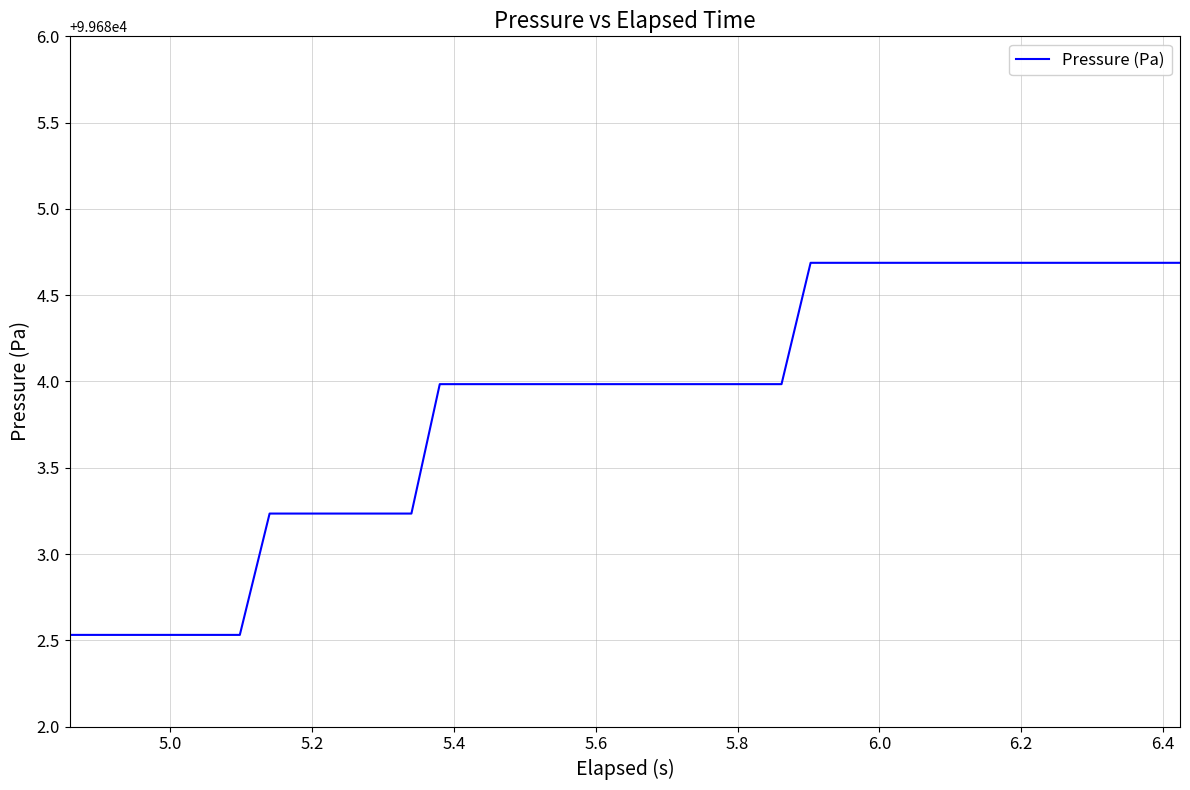

How many values are below 99683?

7